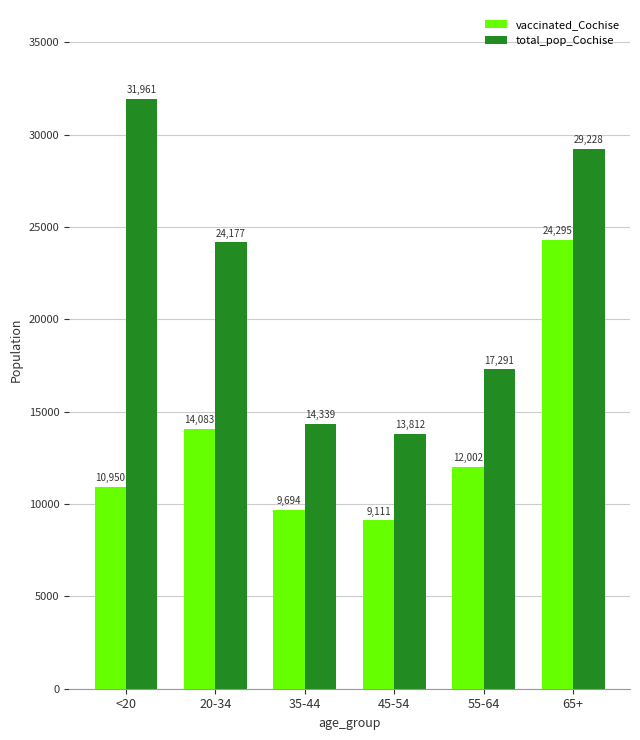

Is it true that vaccinated_Cochise equals 10950 at <20?

True